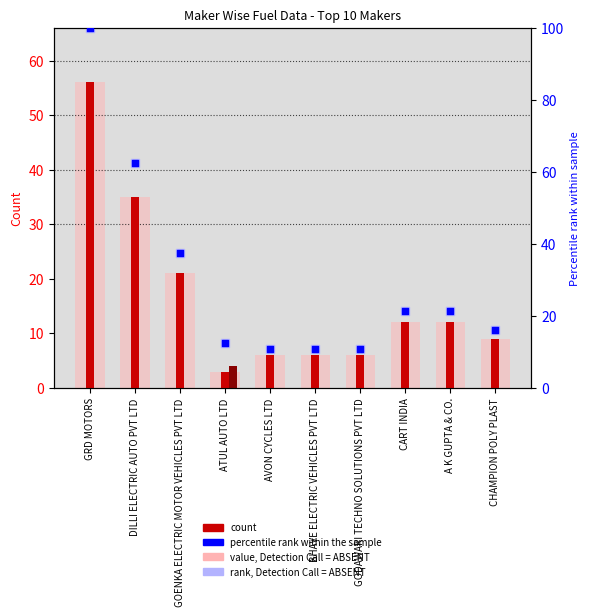

Which series has the largest total across all categories?

rank, Detection Call = ABSENT